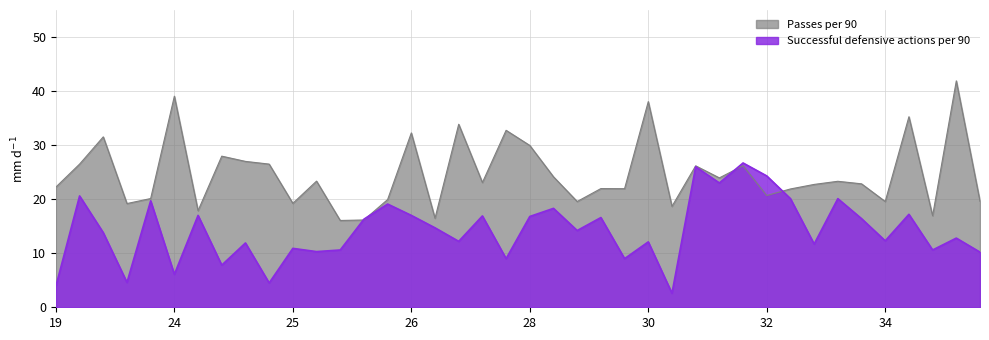

At how many categories does at least one series exceed 18?

35